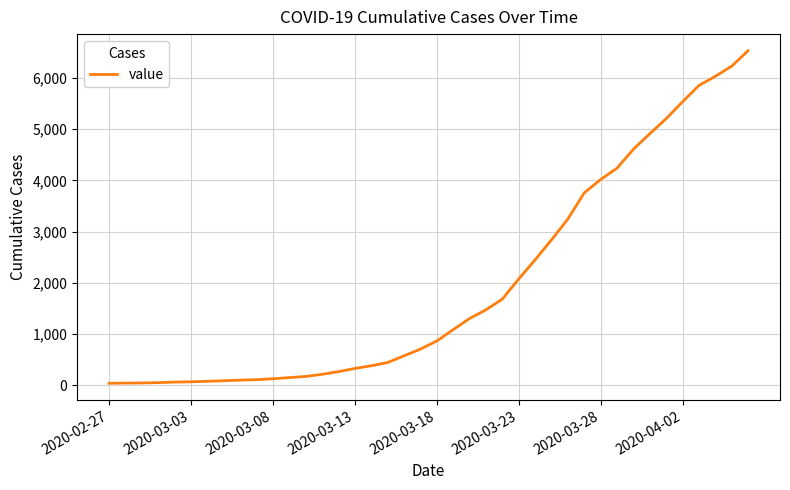

What is the difference between the maximum and minimum values?

6485